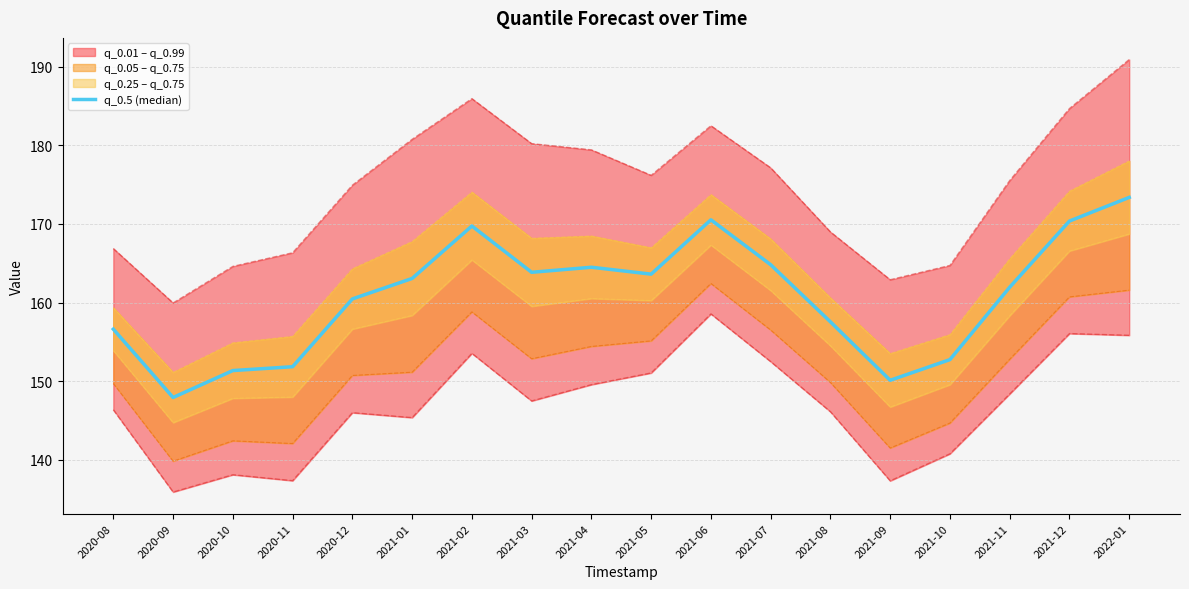

Reading left to right, what are all the values shown in this chart?

156.6	147.9	151.3	151.8	160.5	163.1	169.7	163.8	164.5	163.6	170.5	164.8	157.5	150.1	152.7	161.9	170.4	173.4